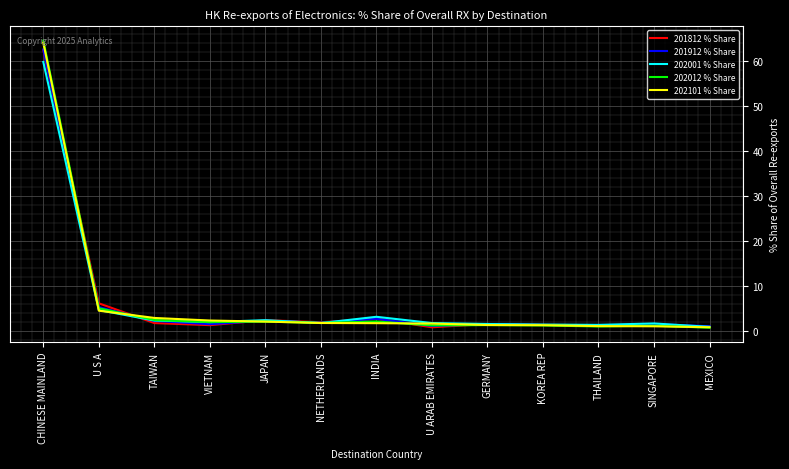

Between U S A and TAIWAN, which series saw the biggest shift?

201812 % Share